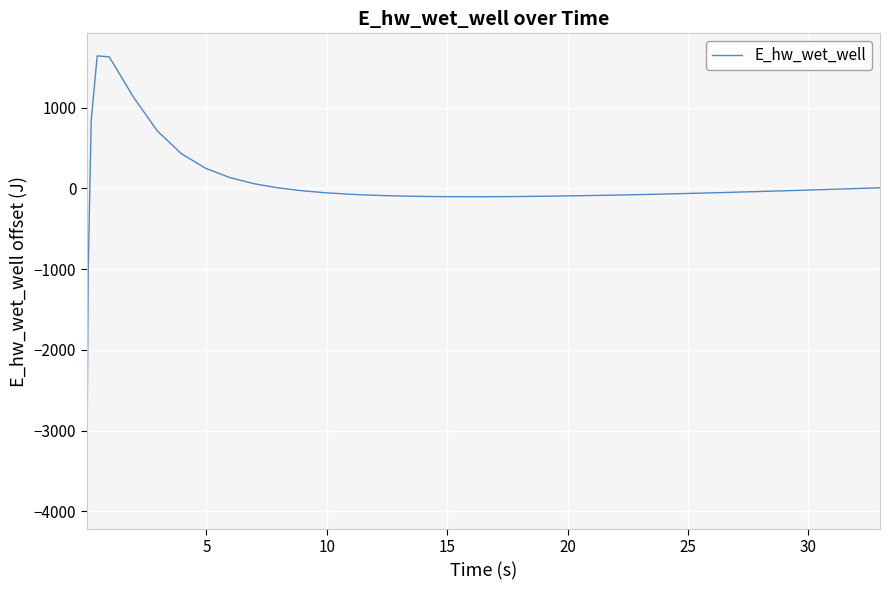

What is the difference between the maximum and minimum values?

5580.2